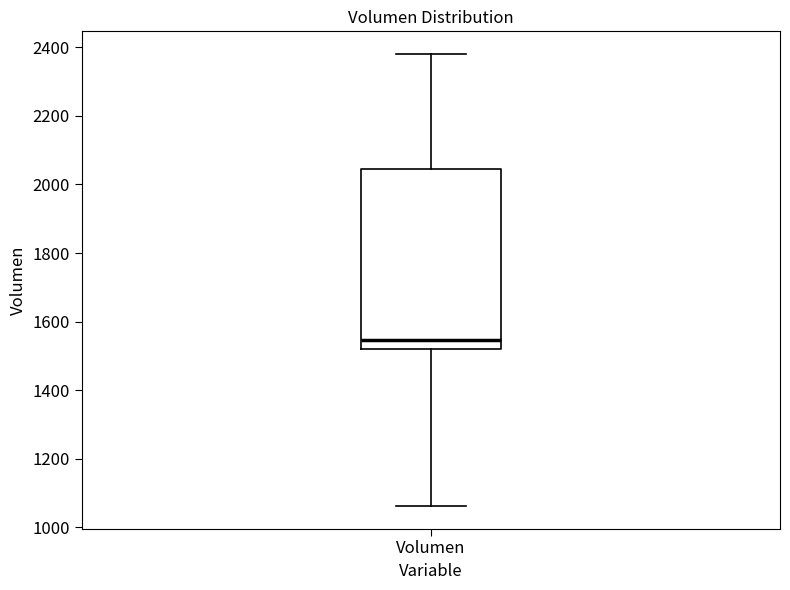

Transcribe this box plot: give where the median line is, the range the box spans, and where the two whiskers end, as read against the y-axis. The values are not printed on the chart, so give them approximately, as read against the axis.

median 1540, box 1520 to 2040, whiskers 1060 to 2380